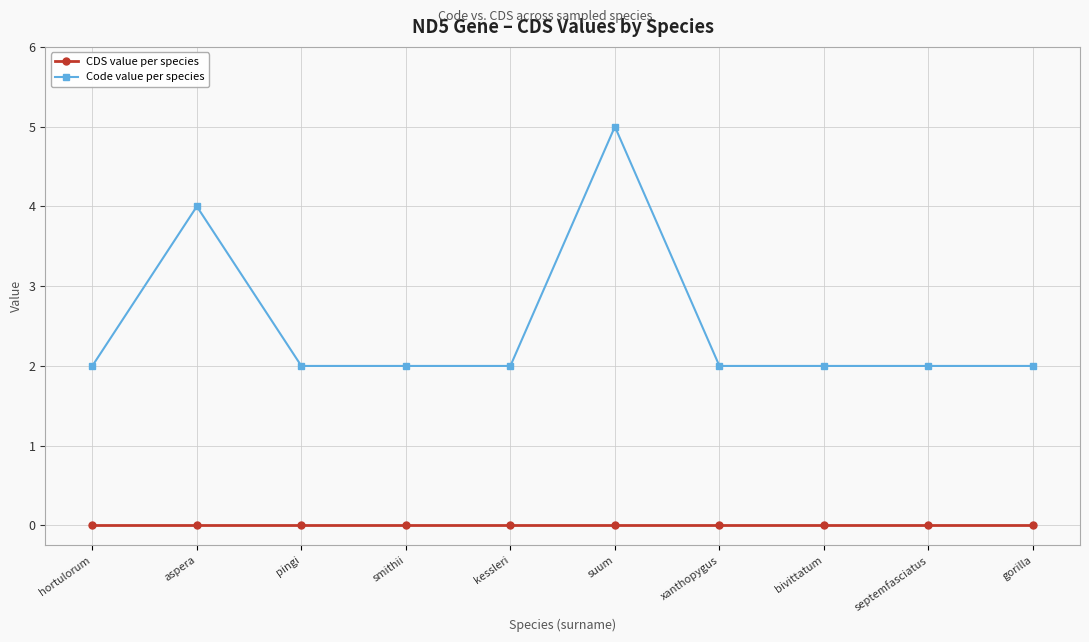

How many categories are shown in the chart?

10